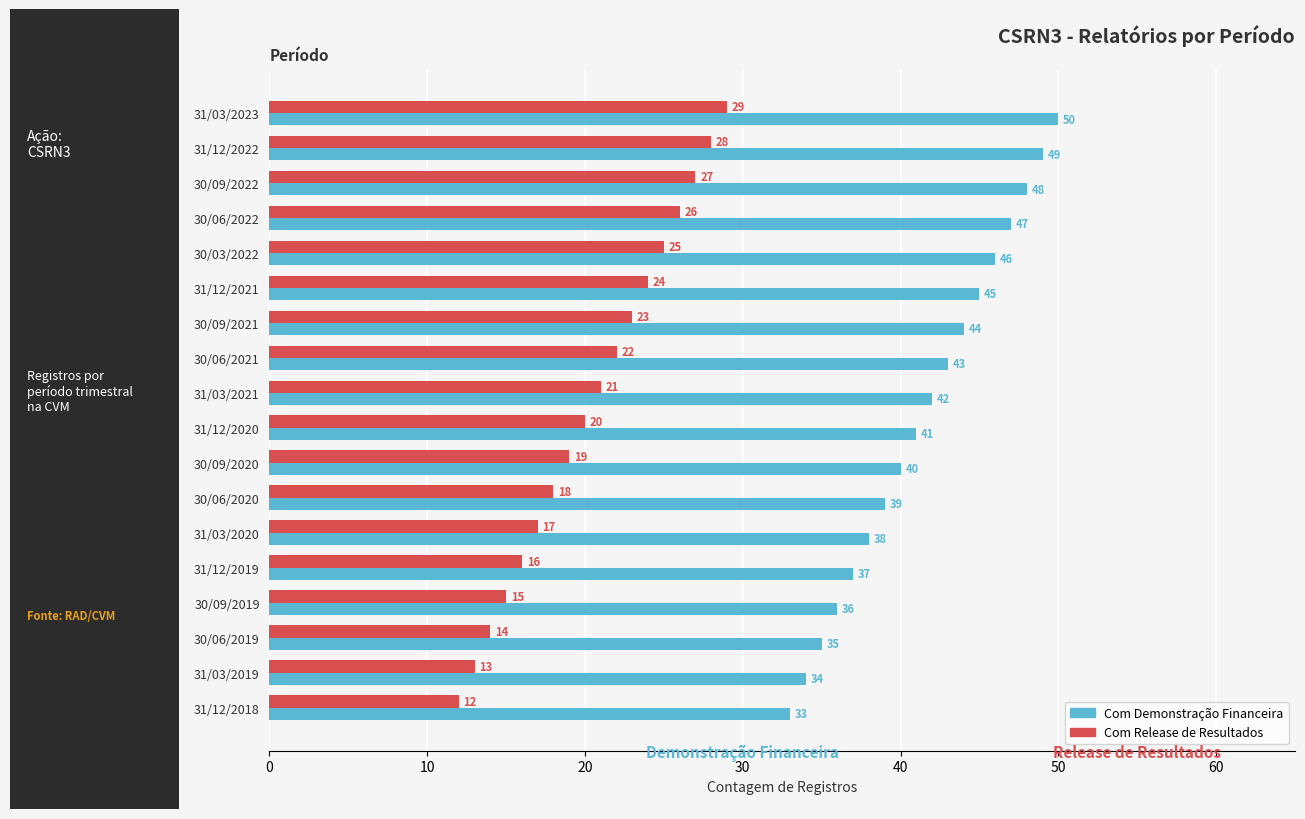

Which series has the largest total across all categories?

Com Demonstração Financeira